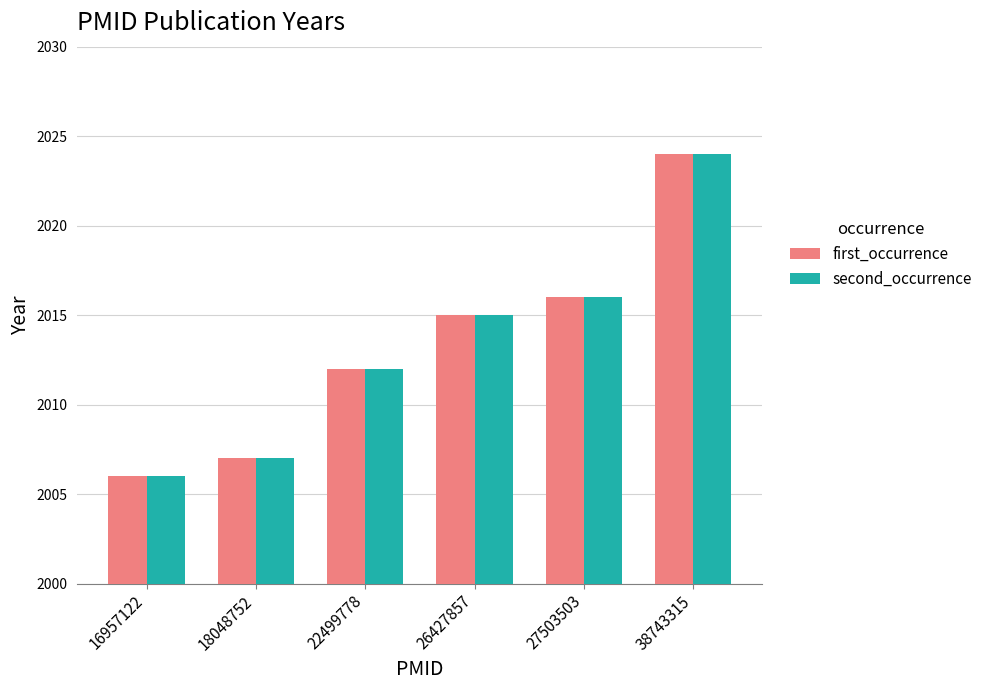

What is the greatest value displayed?

2024